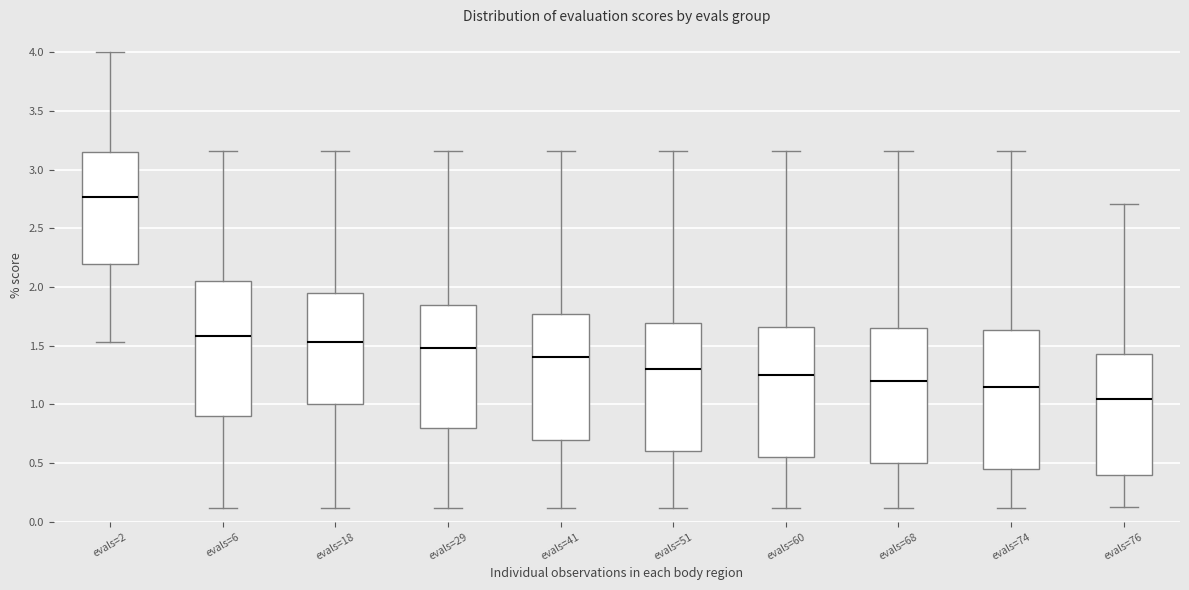

Reading left to right, transcribe this box plot: for each box, give where its median line is, the range the box spans, and where its two whiskers end, as read against the y-axis. The values are not printed on the chart, so give them approximately, as read against the axis.

evals=2: median 2.75, box 2.20 to 3.15, whiskers 1.55 to 4.00
evals=6: median 1.60, box 0.90 to 2.05, whiskers 0.10 to 3.15
evals=18: median 1.55, box 1.00 to 1.95, whiskers 0.10 to 3.15
evals=29: median 1.50, box 0.80 to 1.85, whiskers 0.10 to 3.15
evals=41: median 1.40, box 0.70 to 1.75, whiskers 0.10 to 3.15
evals=51: median 1.30, box 0.60 to 1.70, whiskers 0.10 to 3.15
evals=60: median 1.25, box 0.55 to 1.65, whiskers 0.10 to 3.15
evals=68: median 1.20, box 0.50 to 1.65, whiskers 0.10 to 3.15
evals=74: median 1.15, box 0.45 to 1.65, whiskers 0.10 to 3.15
evals=76: median 1.05, box 0.40 to 1.45, whiskers 0.15 to 2.70